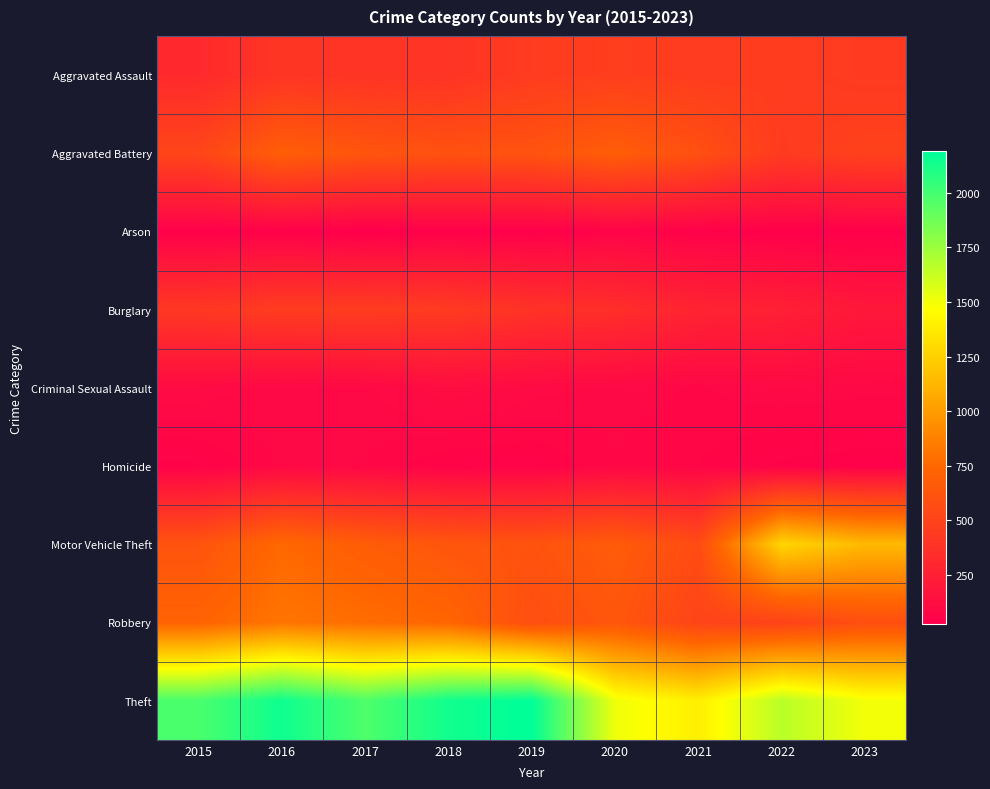

List the labels in order of Arson value, smallest first.

2017, 2022, 2019, 2023, 2015, 2018, 2016, 2021, 2020